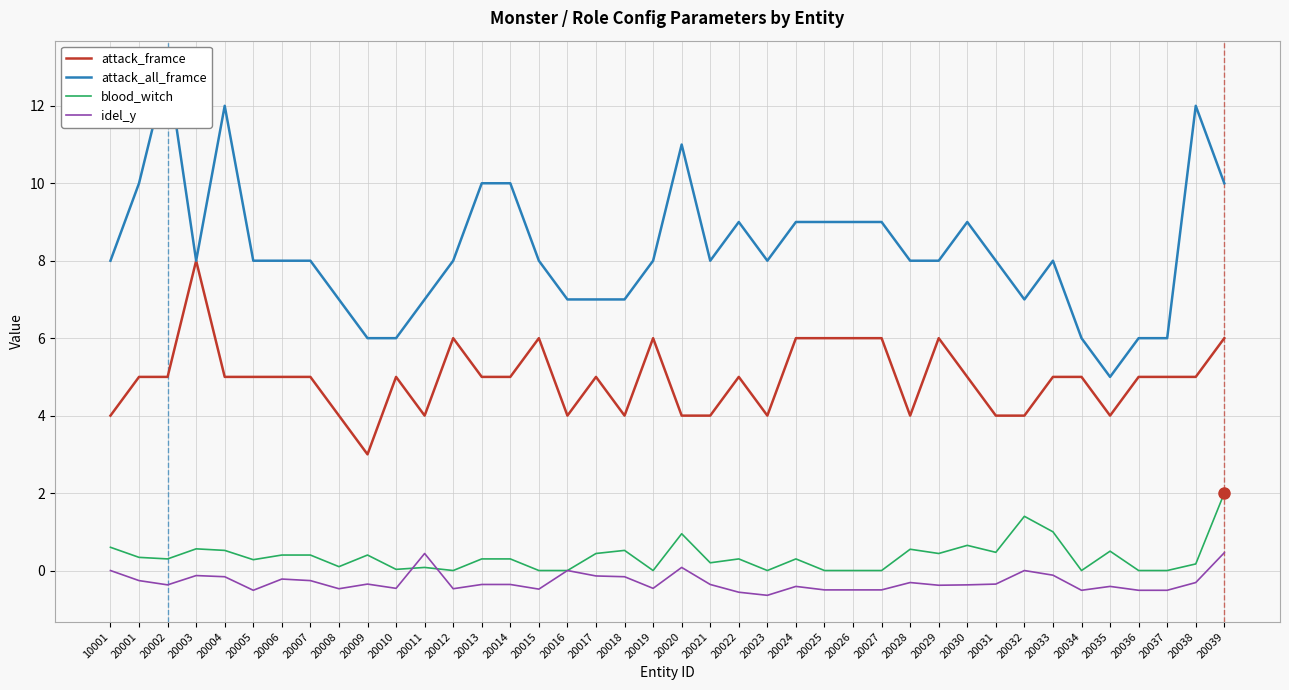

How many values in the attack_all_framce series are below 8?

12